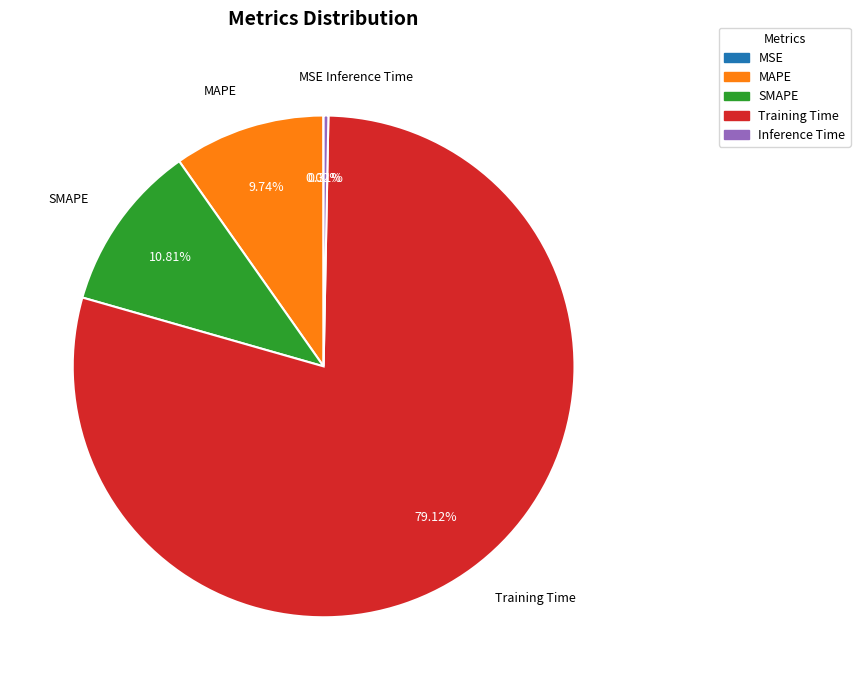

Which category has the biggest portion of the pie?

Training Time